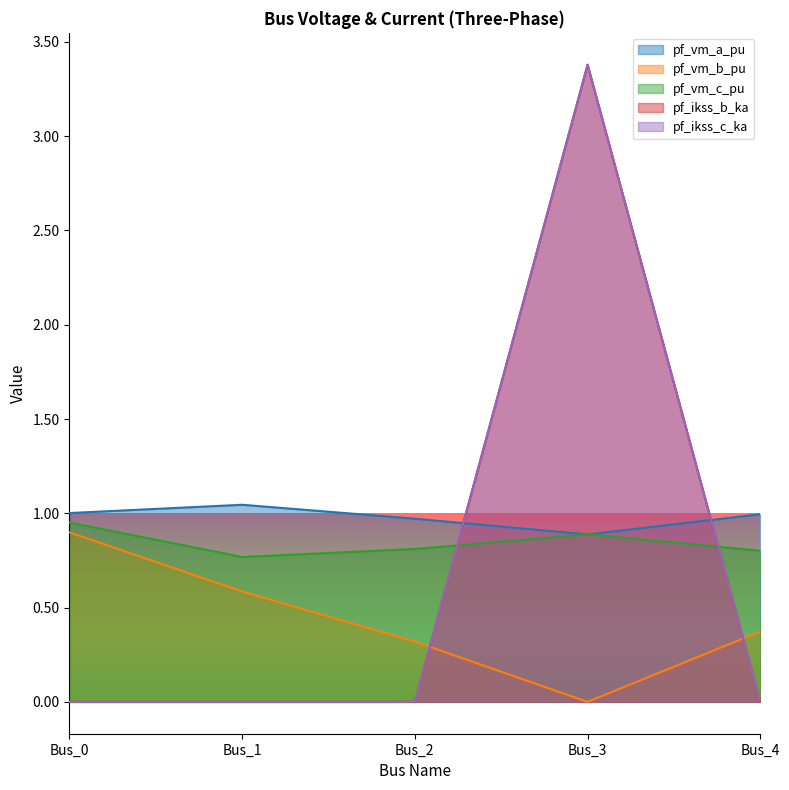

Does the chart display data point markers on the line(s)?

No